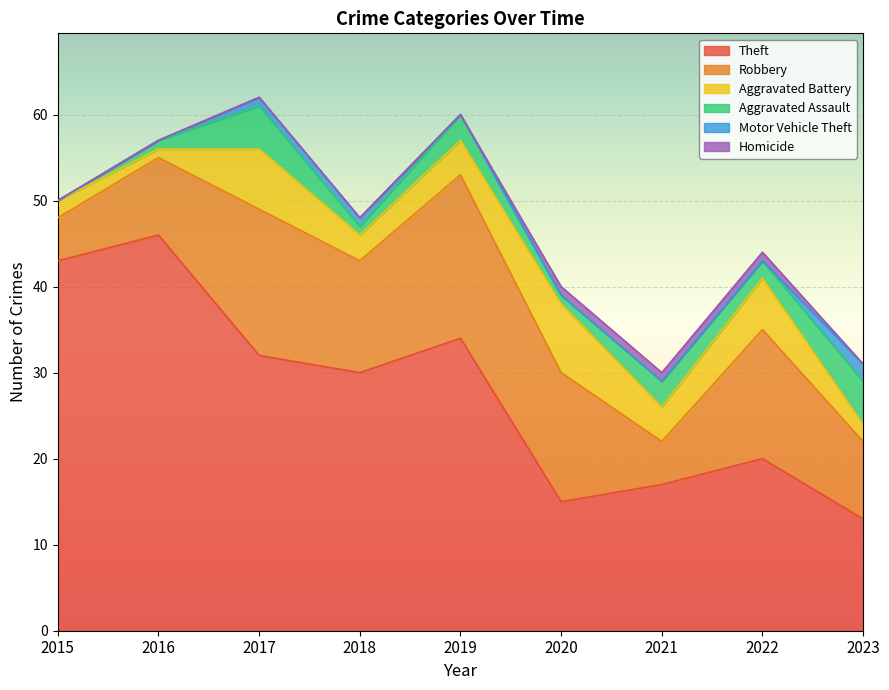

True or false: Robbery has a value of 17 at 2017.

True